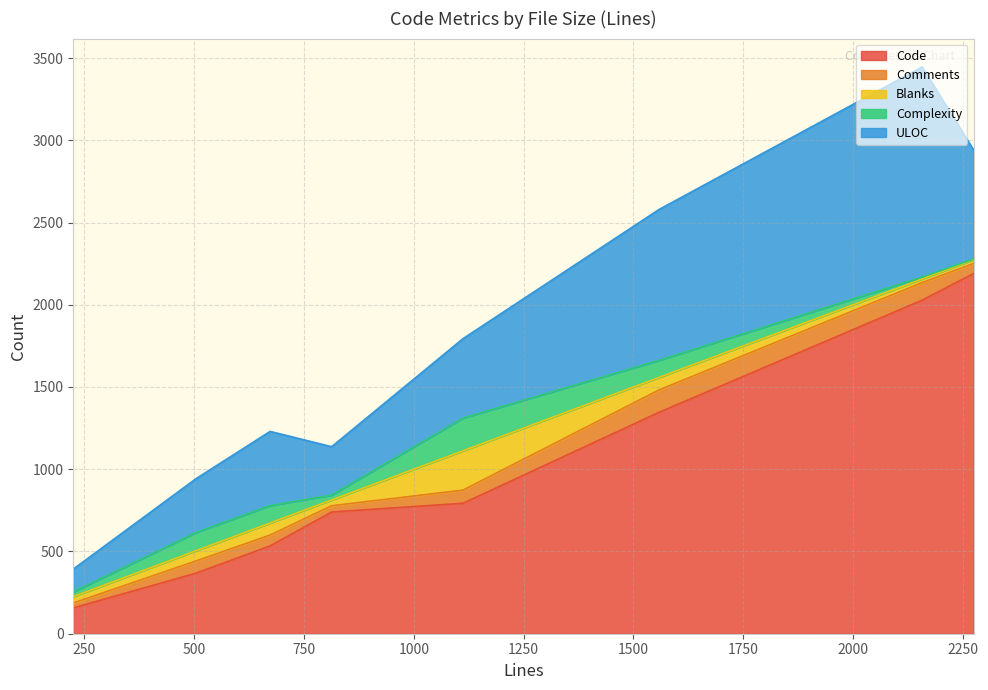

What is the smallest value displayed?

4